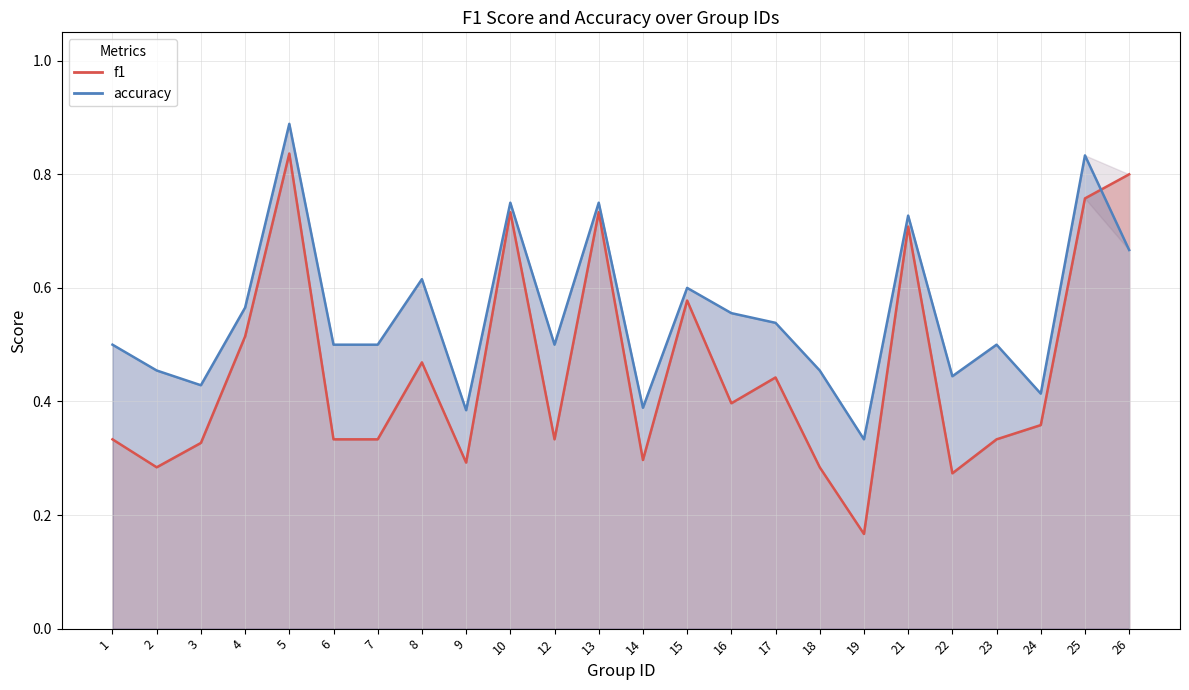

At which label does f1 reach its minimum?

19